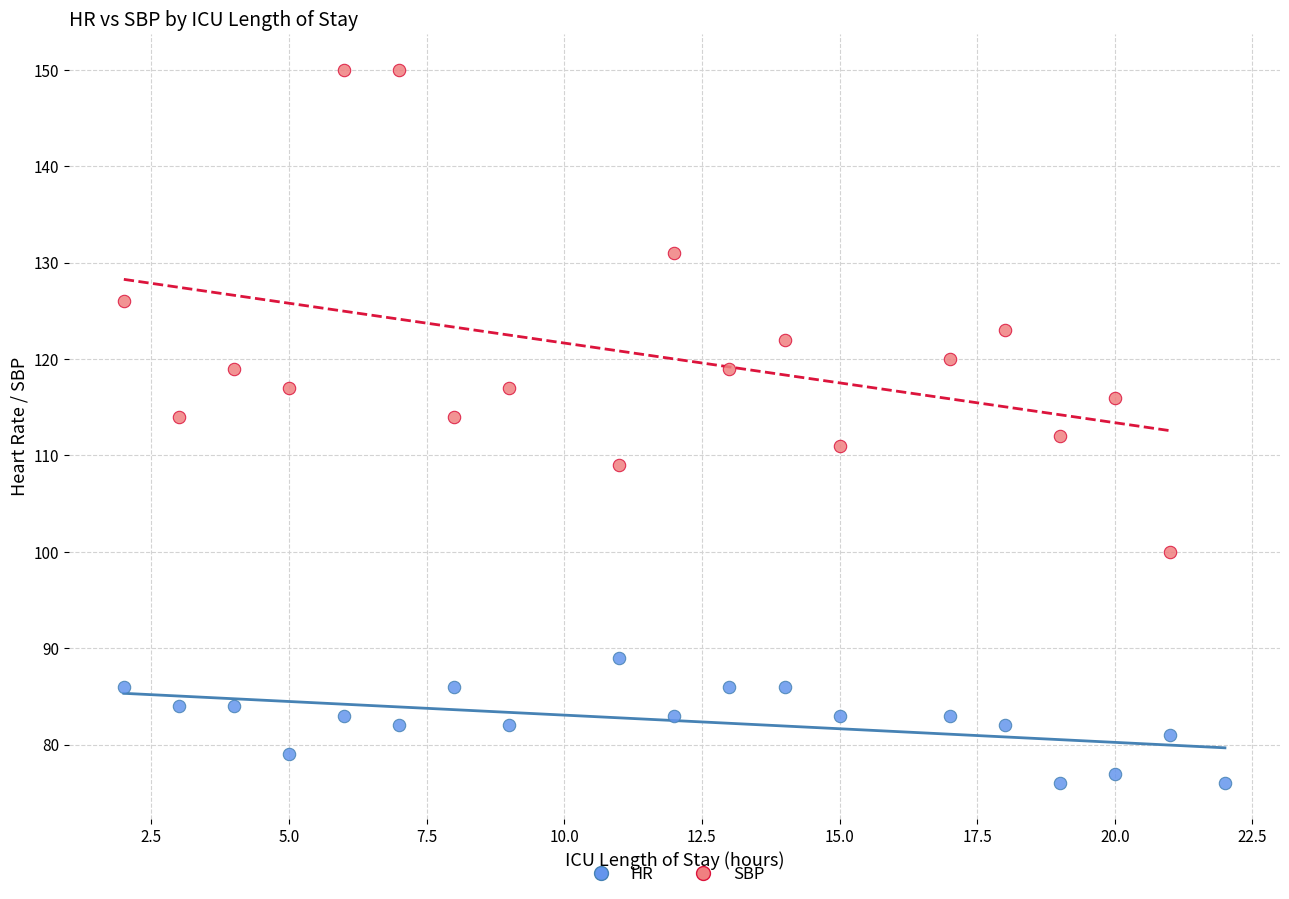

Which series reaches the minimum Y coordinate?

HR